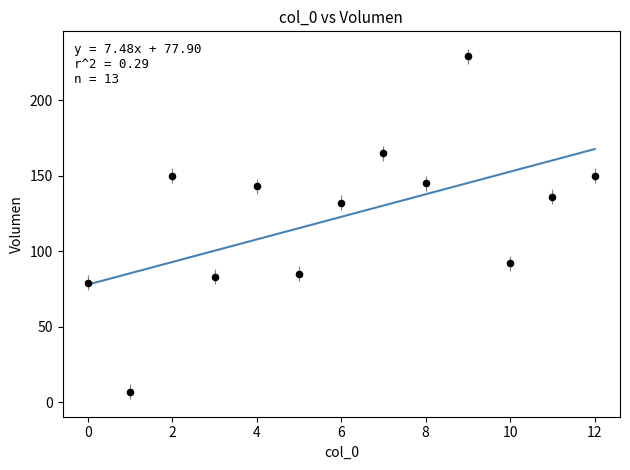

What Y value in the scatter plot is closest to 118?

132